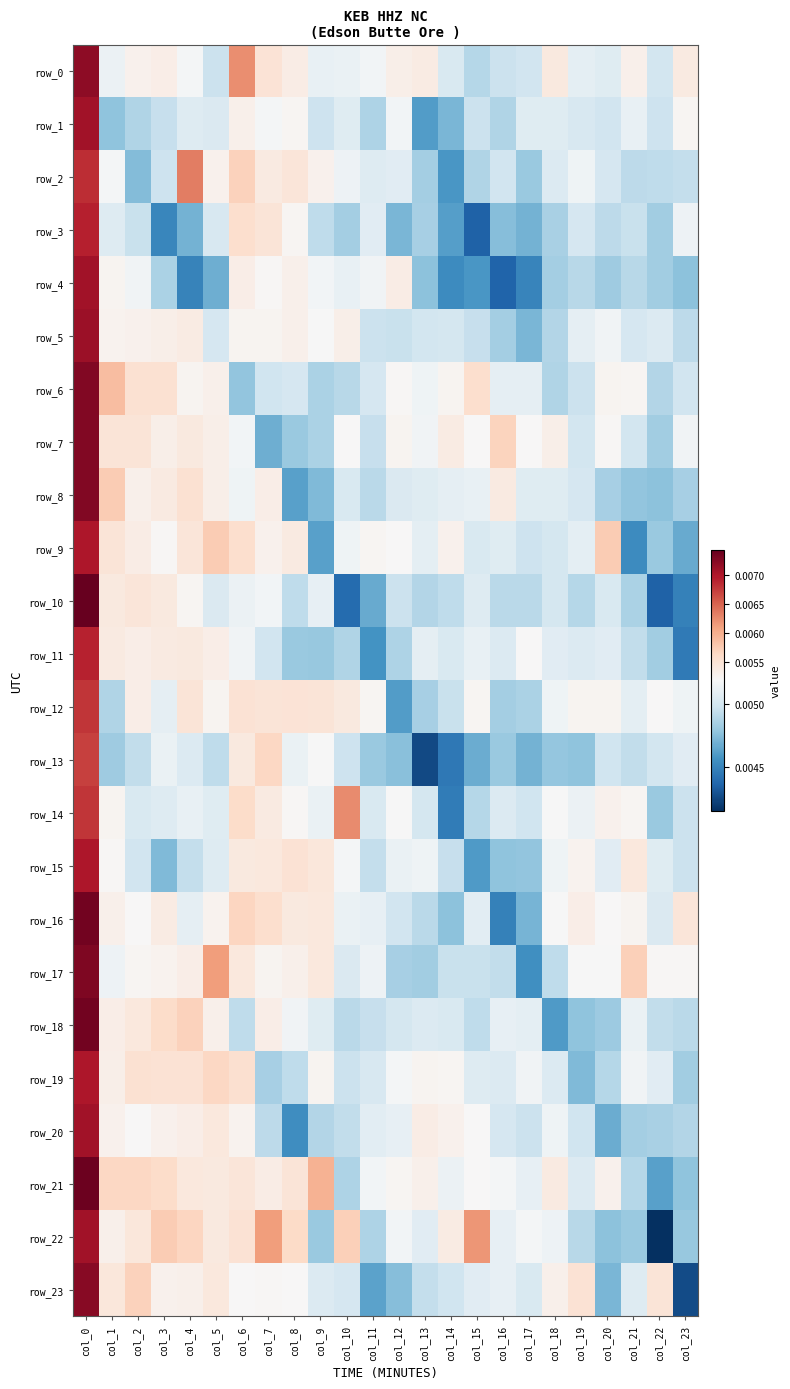

How many row_23 values are between 0 and 1?

24